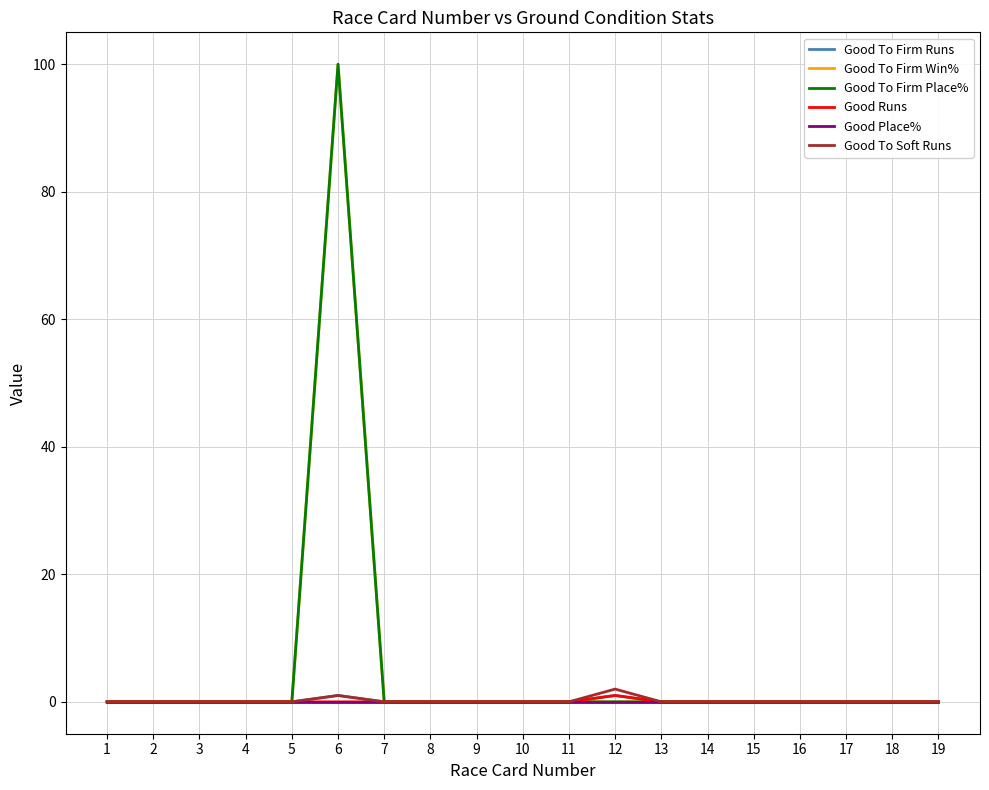

The Good To Firm Runs series shows -1 at 16. True or false?

False